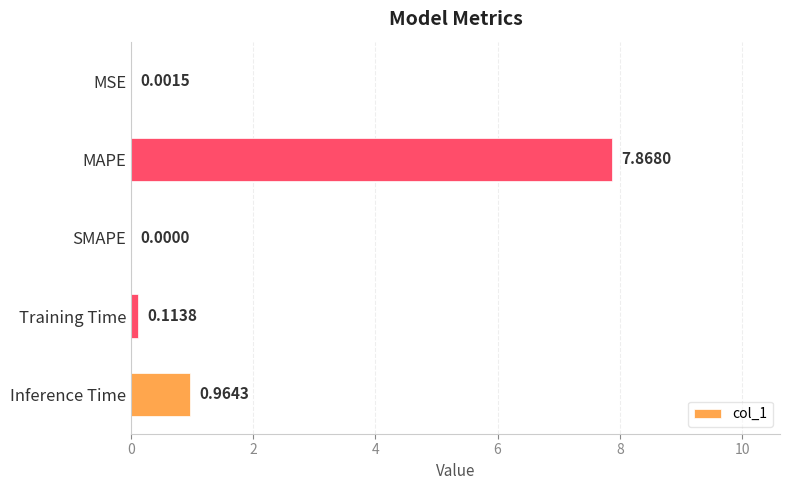

Which has a higher value, Inference Time or MSE?

Inference Time